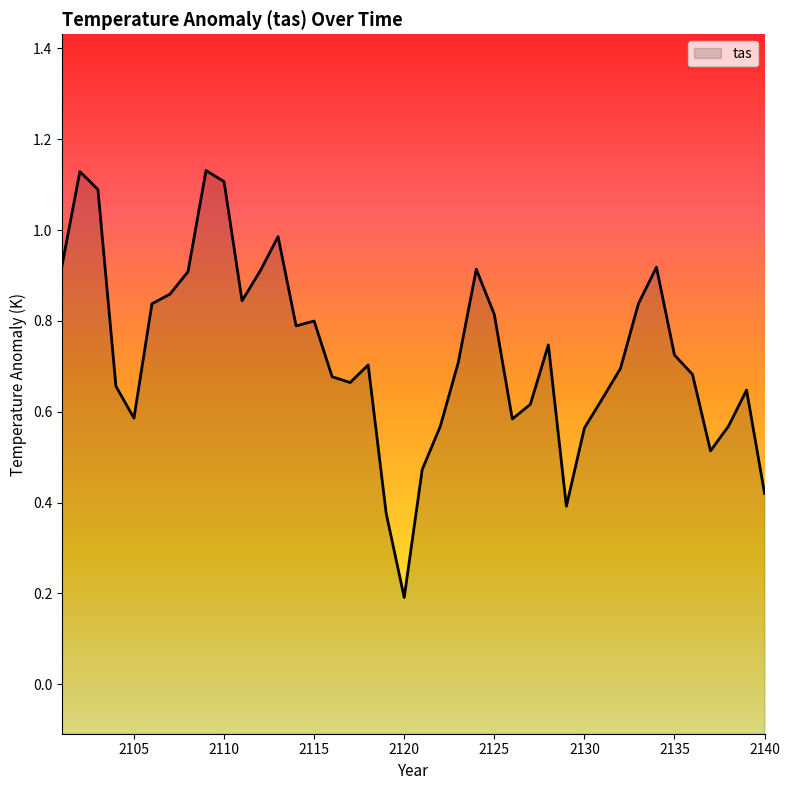

True or false: there are more than 2 points higher than both neighbors.

True